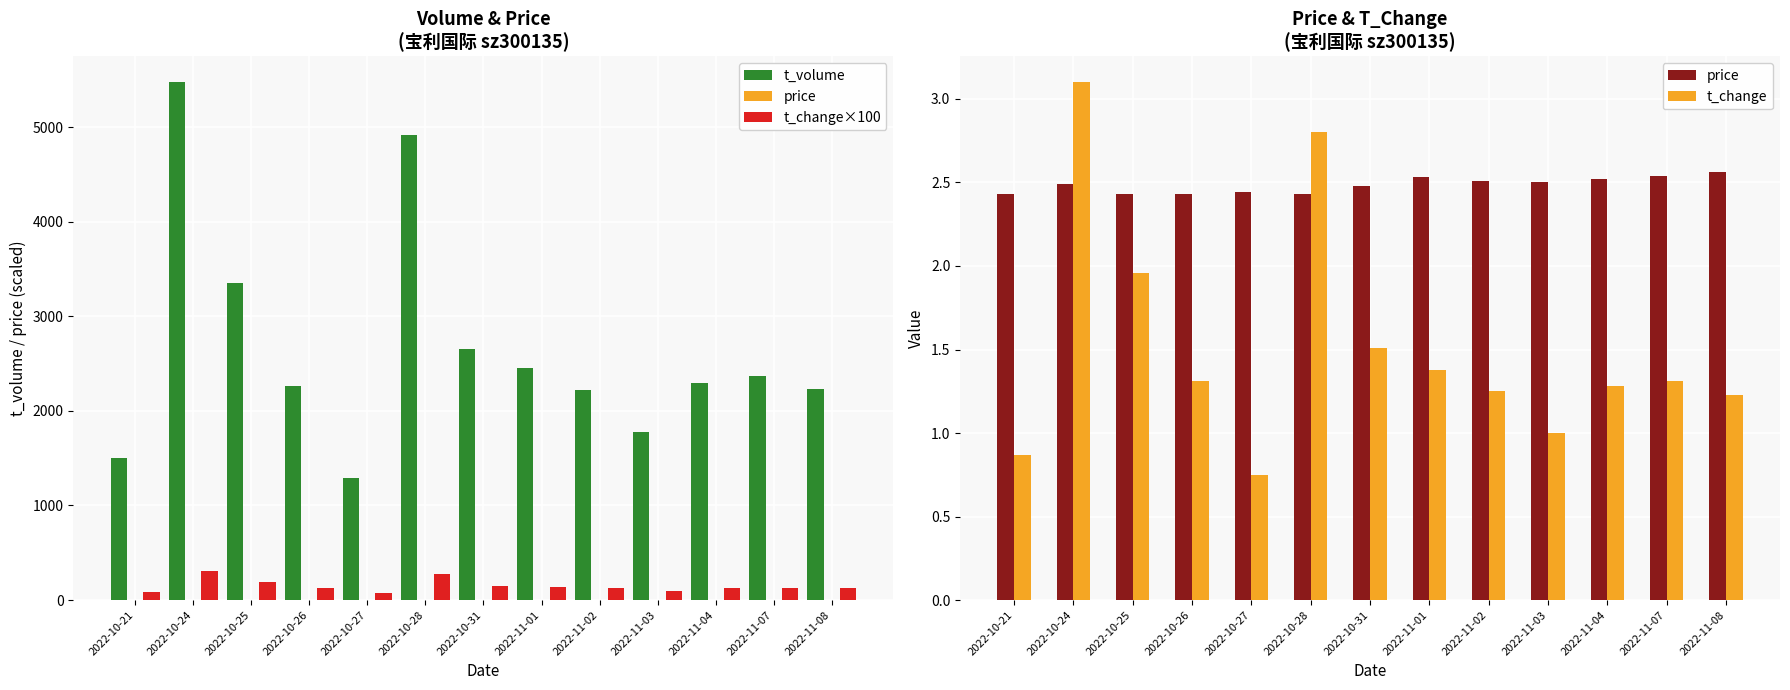

What is the minimum value for t_change?

0.8